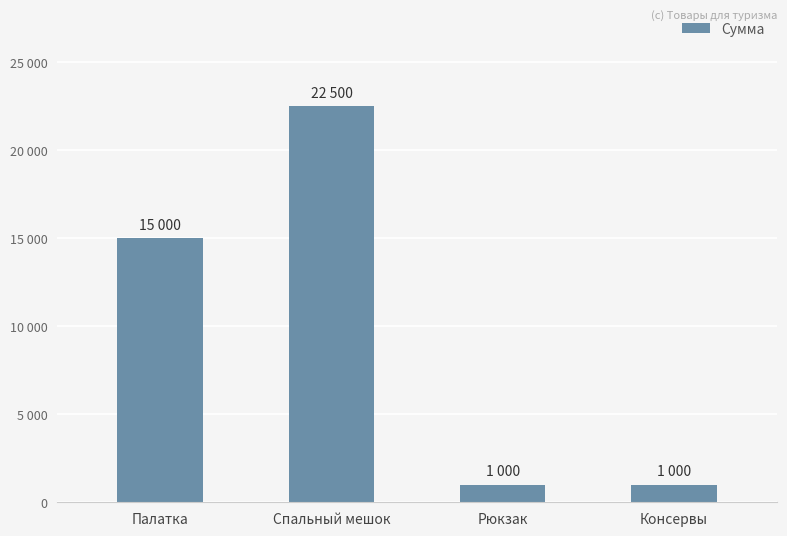

Are the bars horizontal?

No